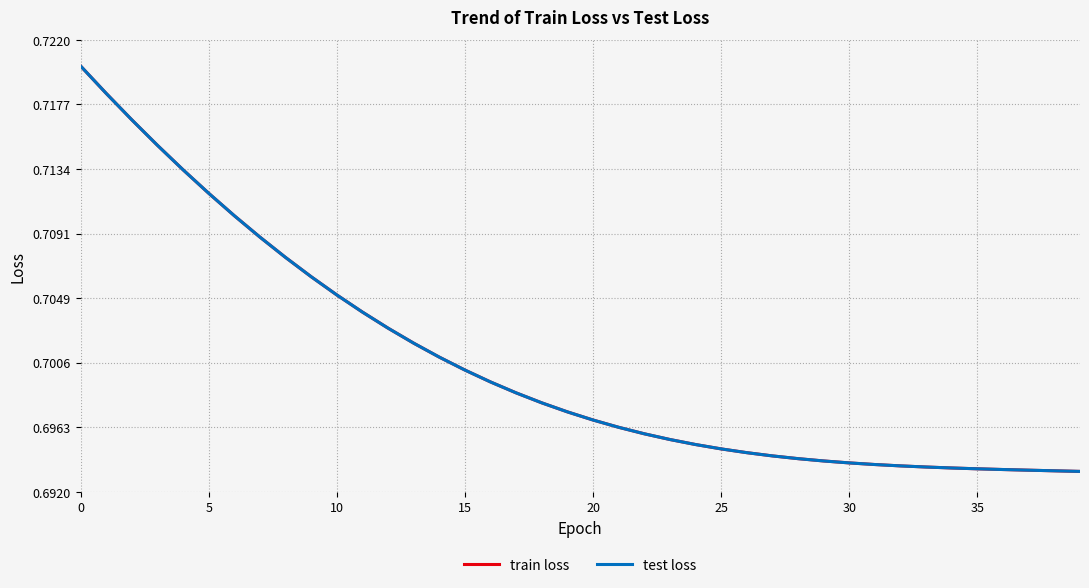

Does the chart display data point markers on the line(s)?

No